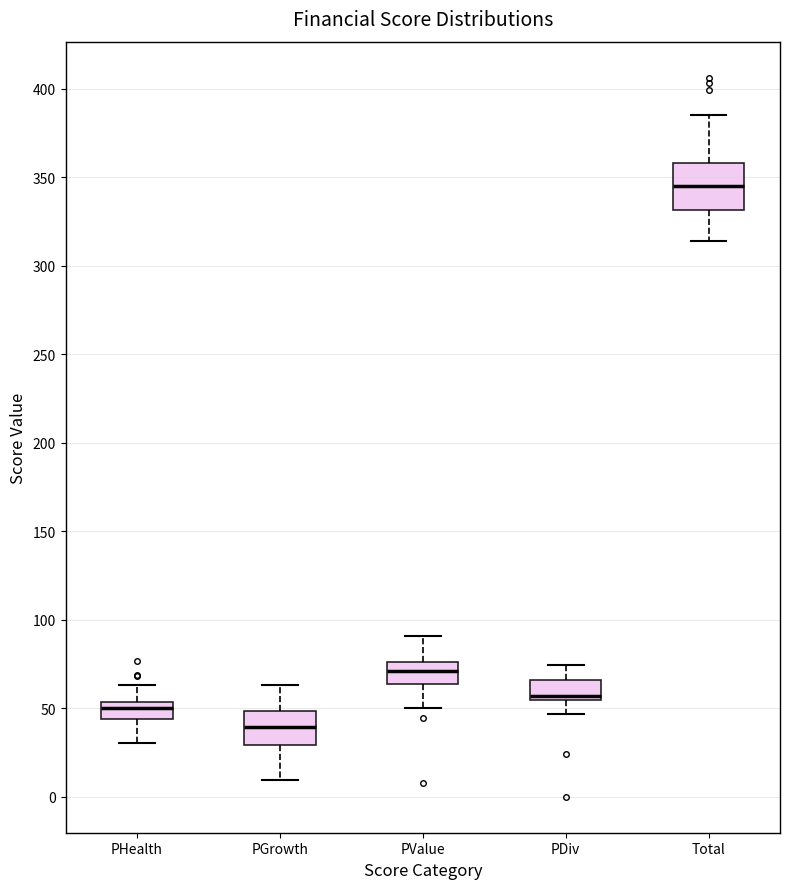

Which box's median line is the lowest?

PGrowth